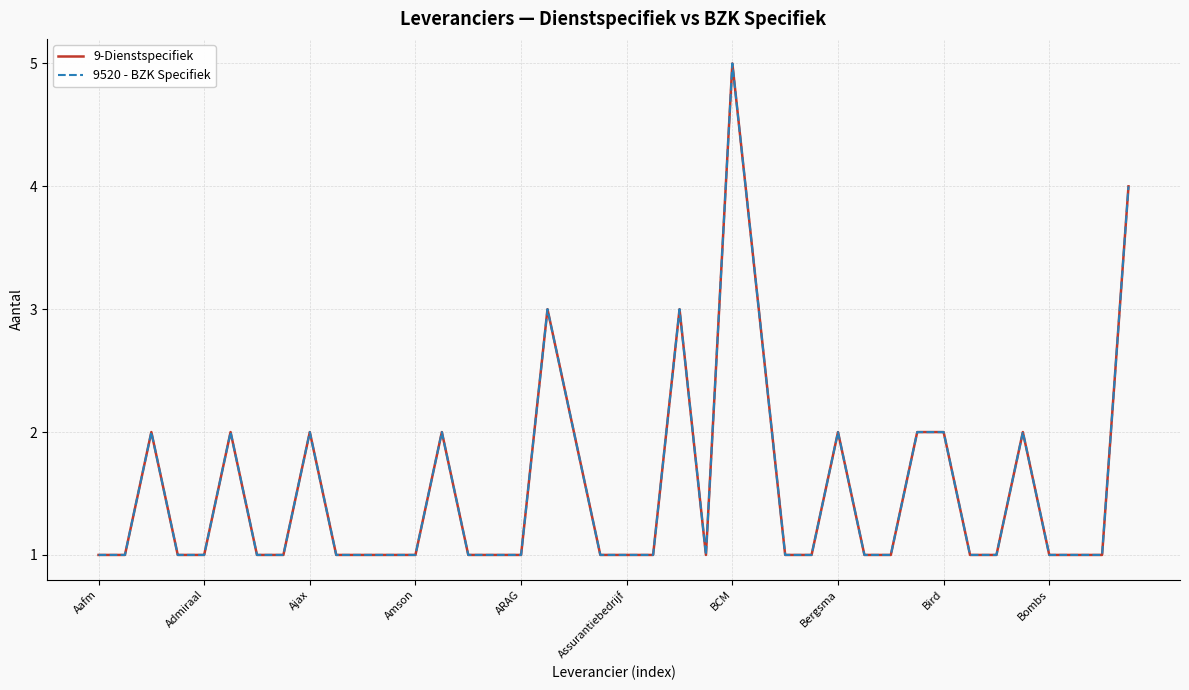

True or false: 9520 - BZK Specifiek and 9-Dienstspecifiek intersect in this chart.

False